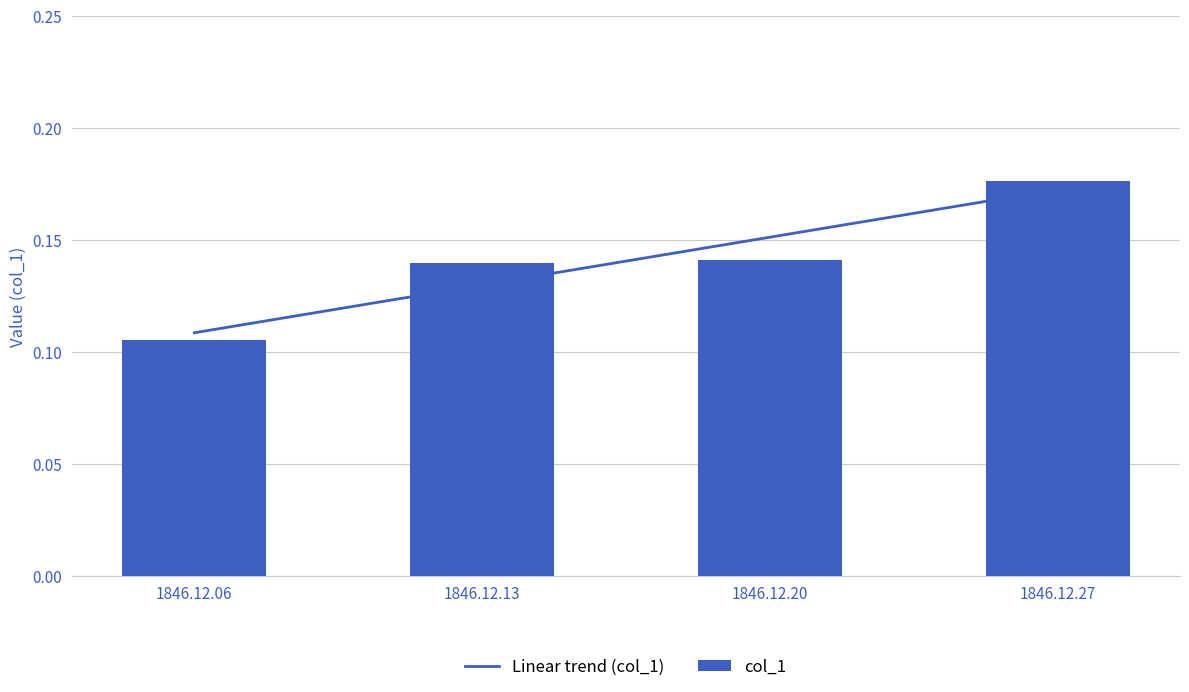

Rank the categories by value from highest to lowest.

1846.12.27, 1846.12.20, 1846.12.13, 1846.12.06